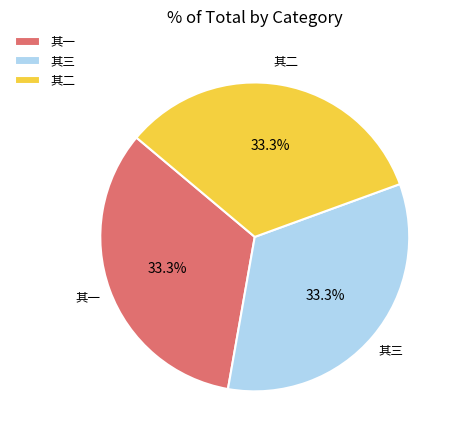

Is there any slice that represents more than half of the pie?

No